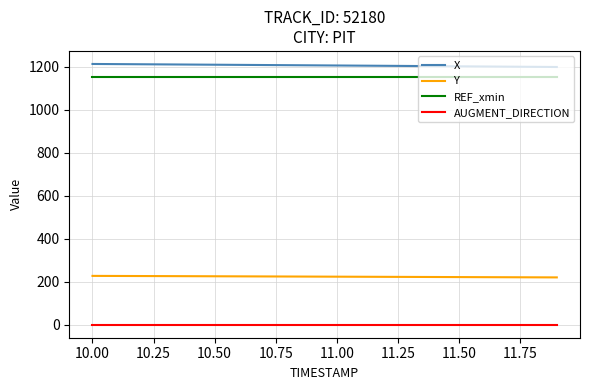

What is the highest value of the REF_xmin series?

1152.3